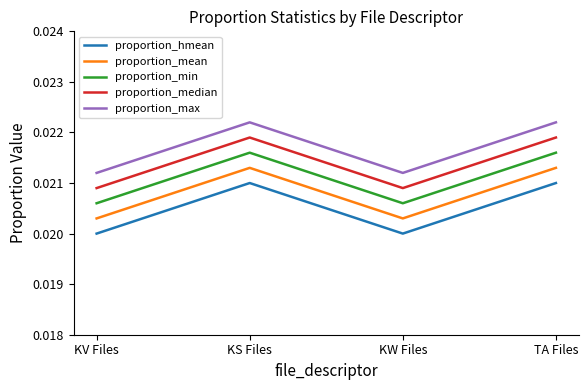

How many data points does each series have?

4